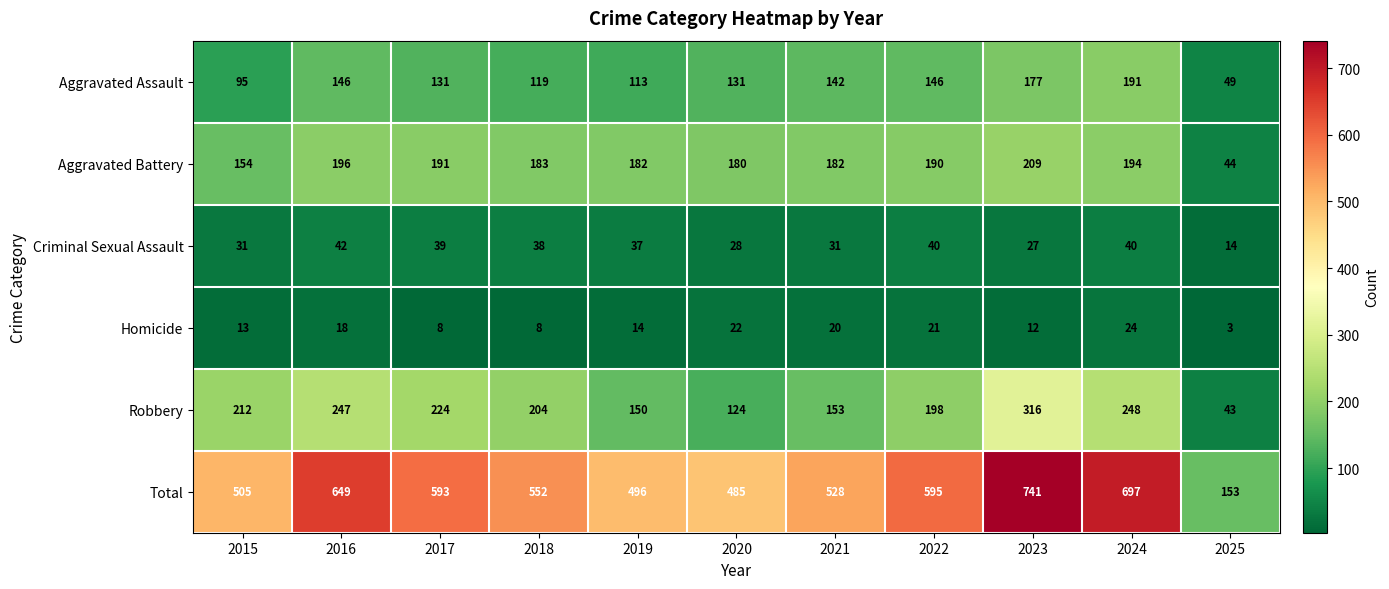

The Robbery series shows 316 at 2023. True or false?

True